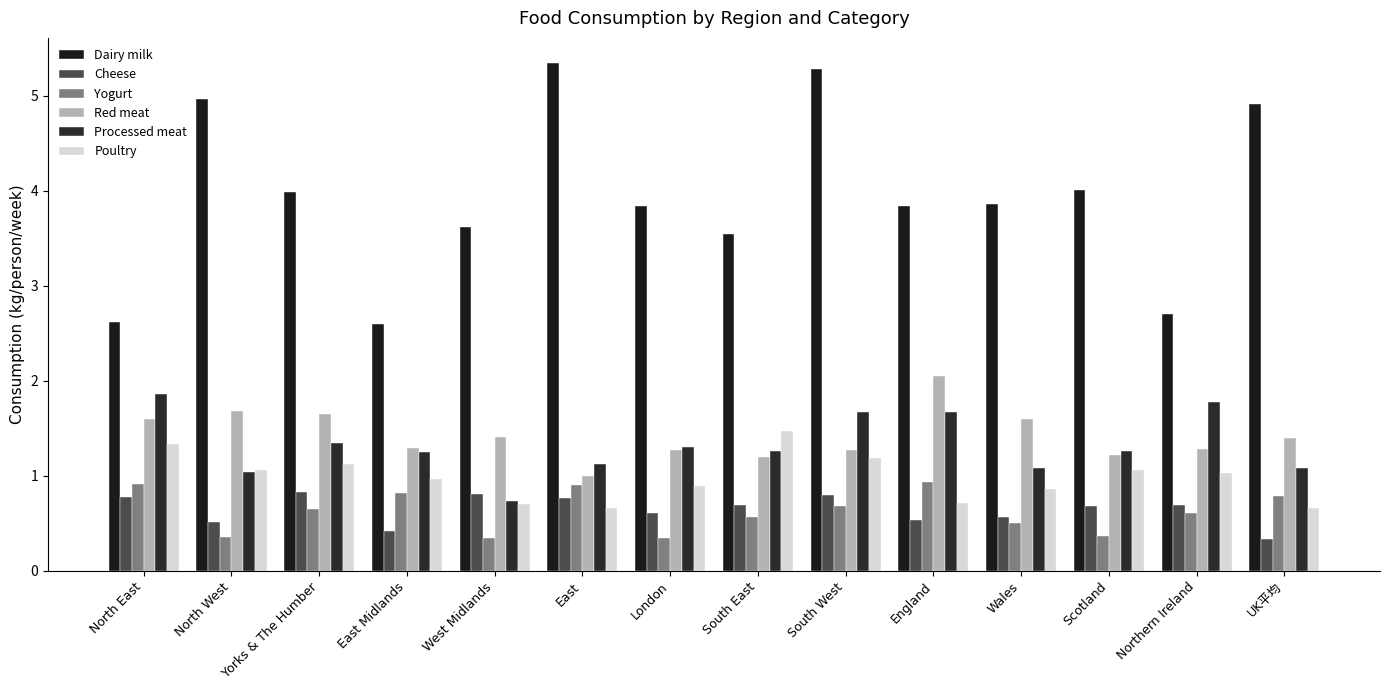

The value of Dairy milk at North East is 2.6. True or false?

True